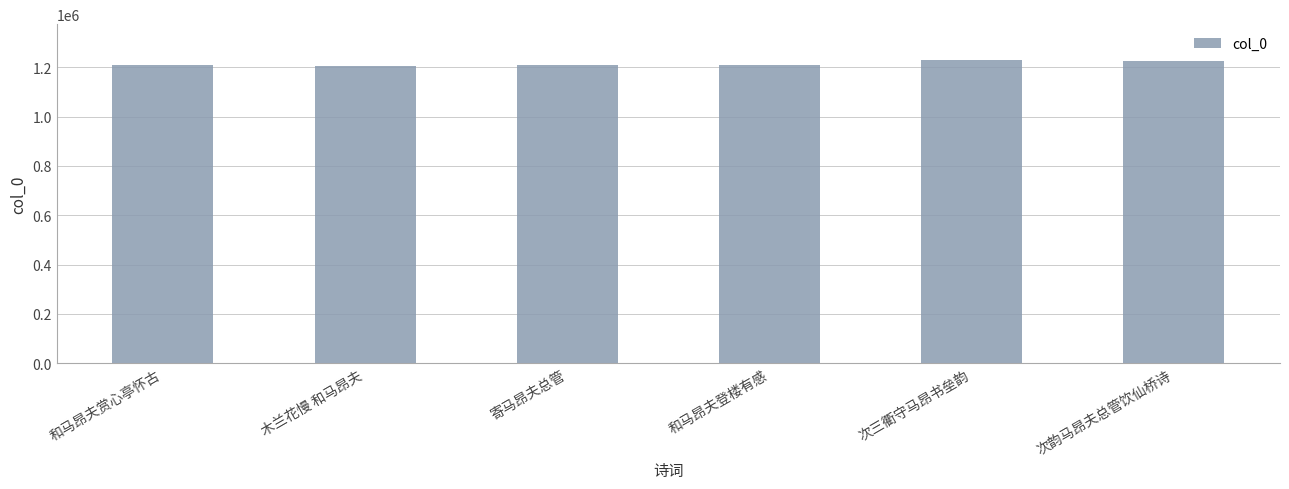

True or false: the data shows 742651 at 次韵马昂夫总管饮仙桥诗.

False